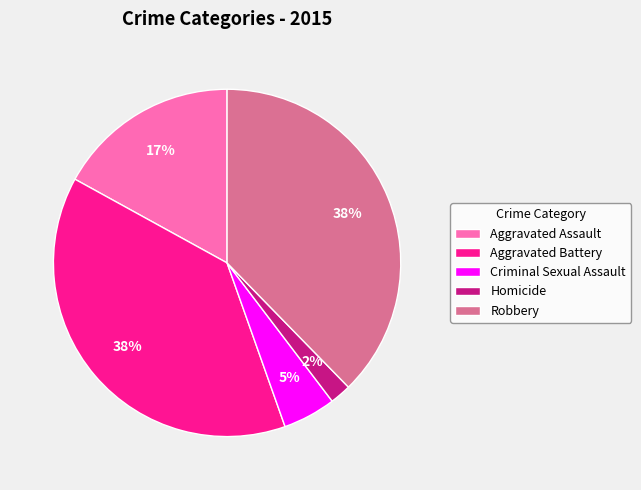

Between Homicide and Robbery, which is larger?

Robbery